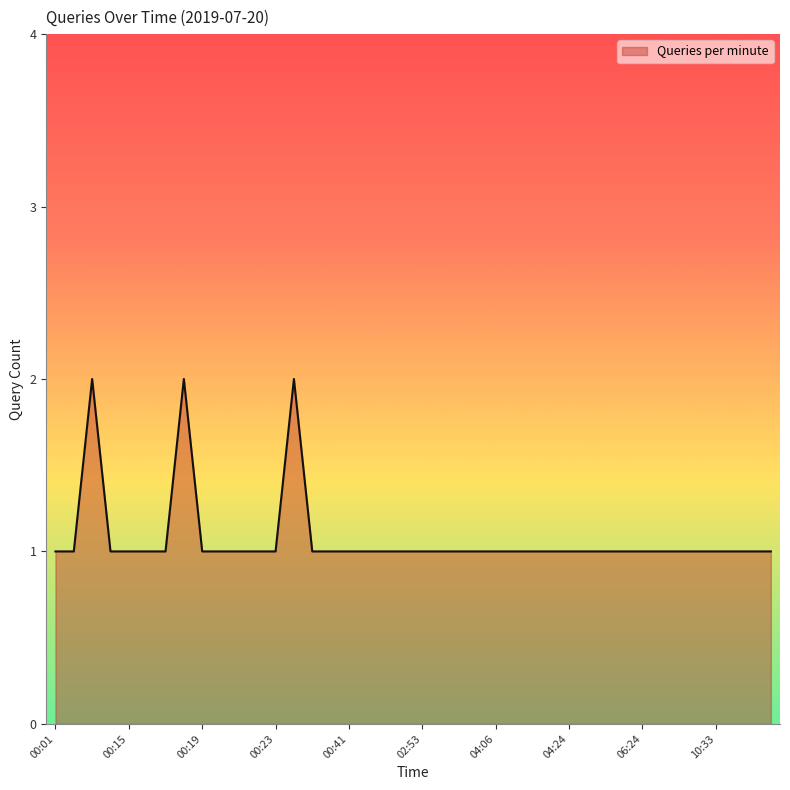

How many lines are shown in the chart?

1